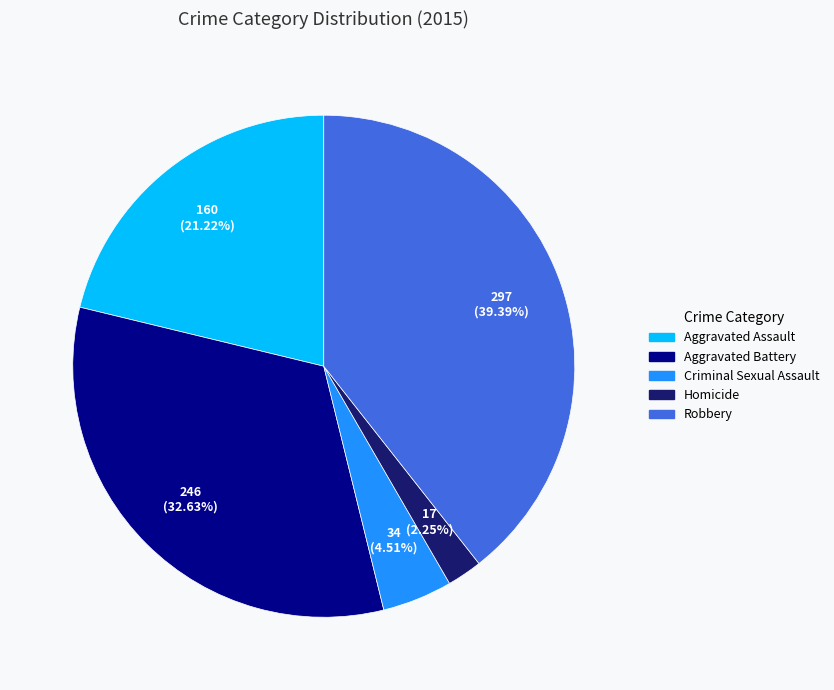

Is there a majority slice in this chart?

No